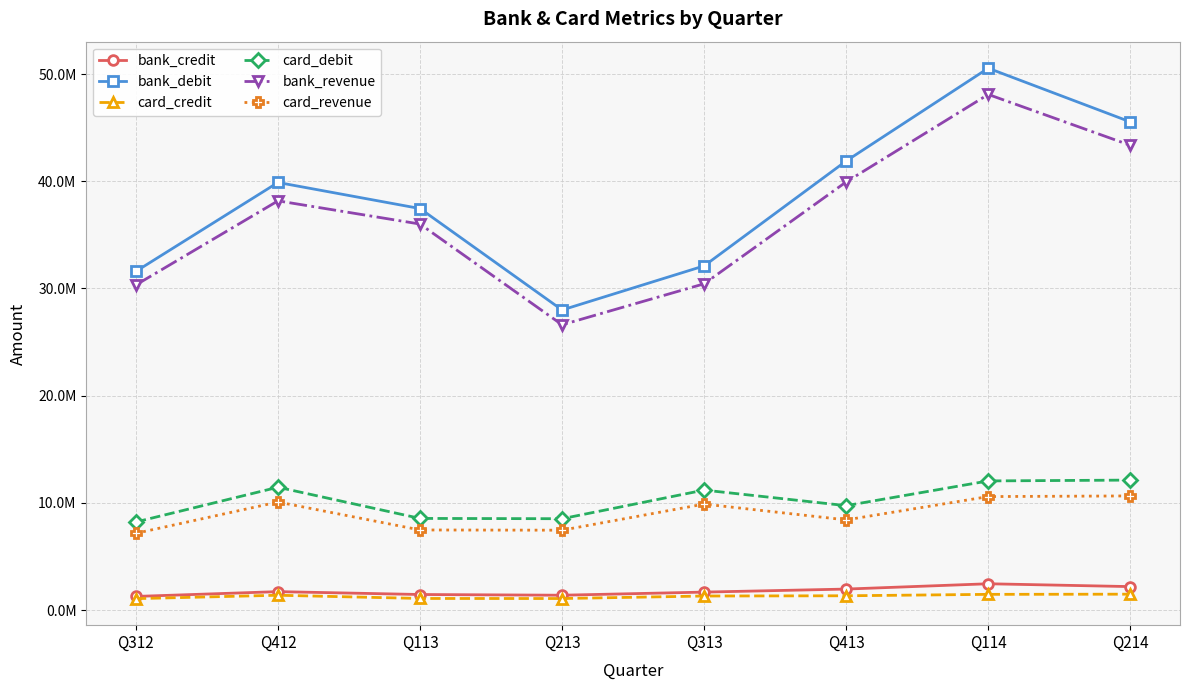

Reading left to right, list all the values displayed in this chart.

bank_credit: Q312=1267212.7	Q412=1714728.6	Q113=1446638.9	Q213=1379826.7	Q313=1671022.1	Q413=1953457.3	Q114=2449054.9	Q214=2184335.8
bank_debit: Q312=31596419.5	Q412=39888643.6	Q113=37454533.2	Q213=27991129.0	Q313=32105846.2	Q413=41892907.3	Q114=50550344.9	Q214=45541112.3
card_credit: Q312=1060413.5	Q412=1377967.0	Q113=1076850.0	Q213=1070741.5	Q313=1305222.7	Q413=1328306.6	Q114=1460502.5	Q214=1477149.0
card_debit: Q312=8212853.7	Q412=11454821.7	Q113=8544514.7	Q213=8517563.8	Q313=11188741.5	Q413=9736264.5	Q114=12043377.6	Q214=12121078.1
bank_revenue: Q312=30329206.8	Q412=38173915.0	Q113=36007894.3	Q213=26611302.4	Q313=30434824.1	Q413=39939450.0	Q114=48101290.0	Q214=43356776.5
card_revenue: Q312=7152440.2	Q412=10076854.7	Q113=7467664.7	Q213=7446822.3	Q313=9883518.7	Q413=8407957.8	Q114=10582875.0	Q214=10643929.1